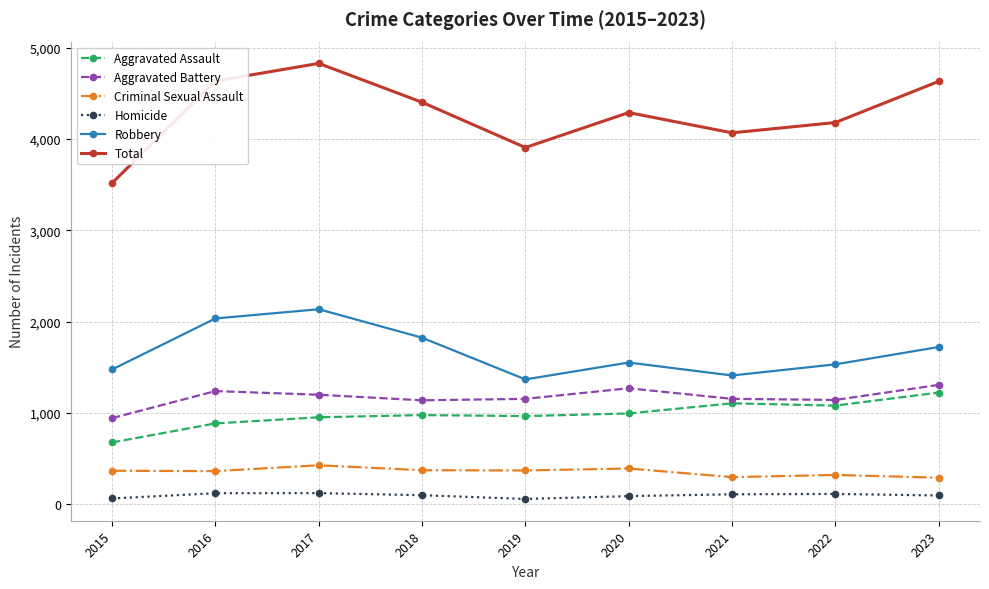

What are all the series names shown in the legend?

Aggravated Assault, Aggravated Battery, Criminal Sexual Assault, Homicide, Robbery, Total